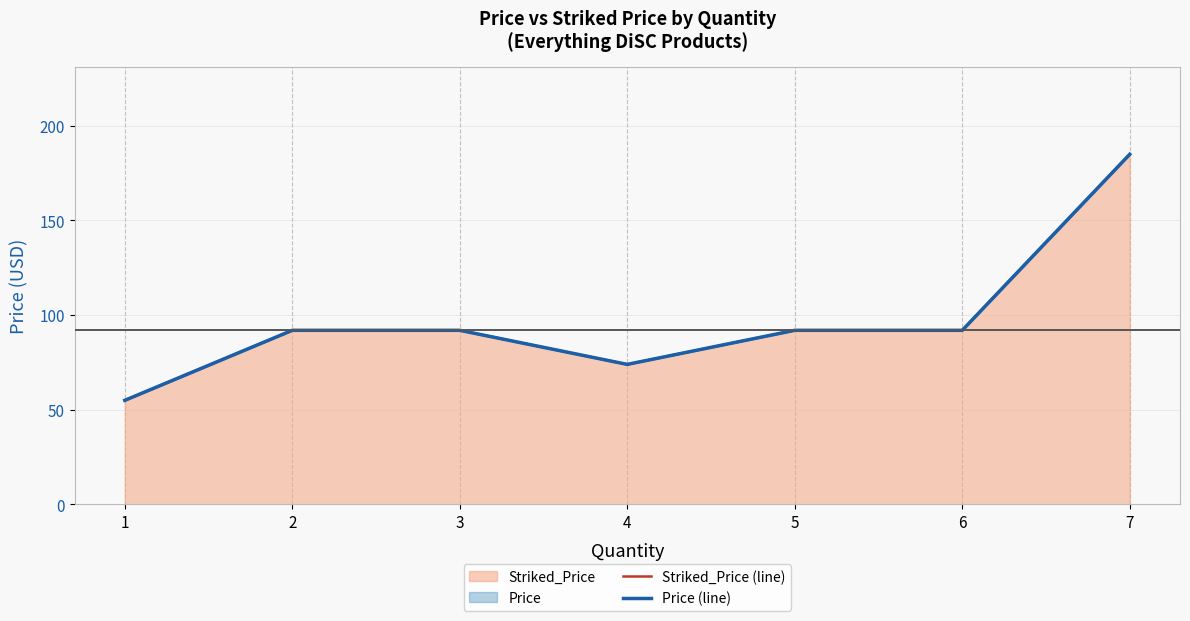

What is the value of the Price (line) point at the 1st from the left?

55.0